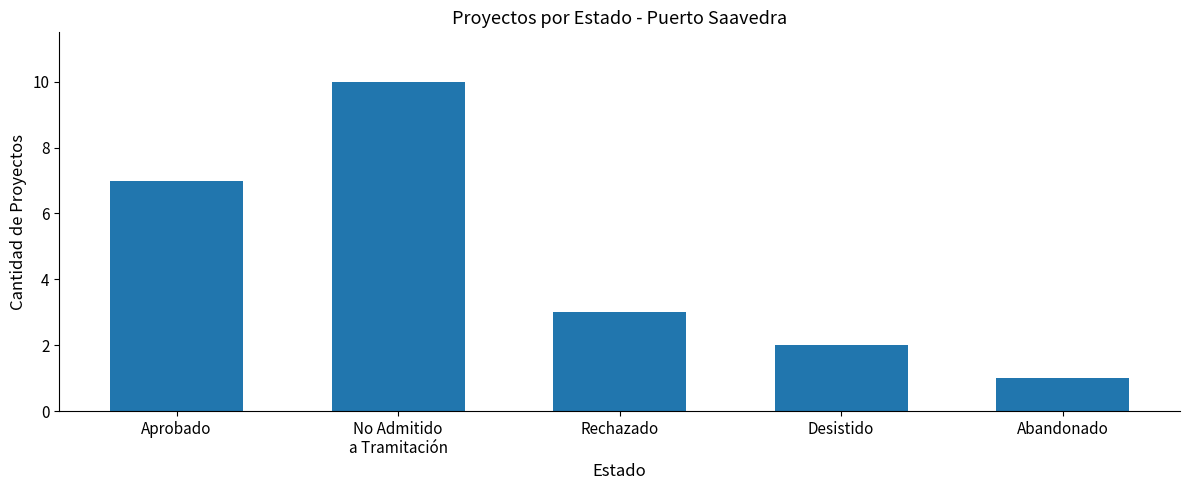

Between Aprobado and Rechazado, which is larger?

Aprobado